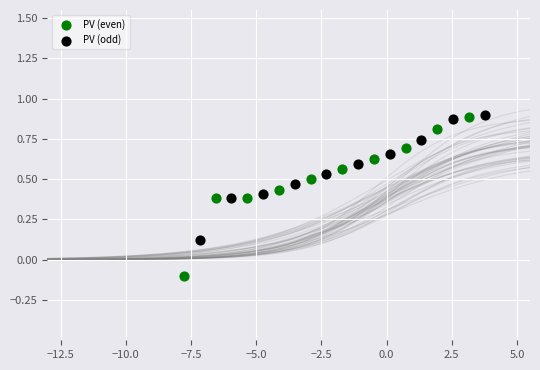

What are all the series names shown in the legend?

PV (even), PV (odd)